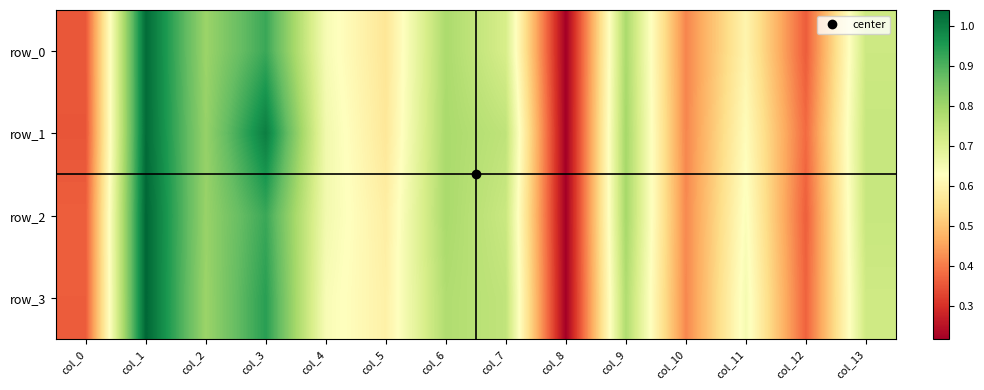

Rank the series by their maximum value, from lowest to highest.

row_0, row_1, row_2, row_3